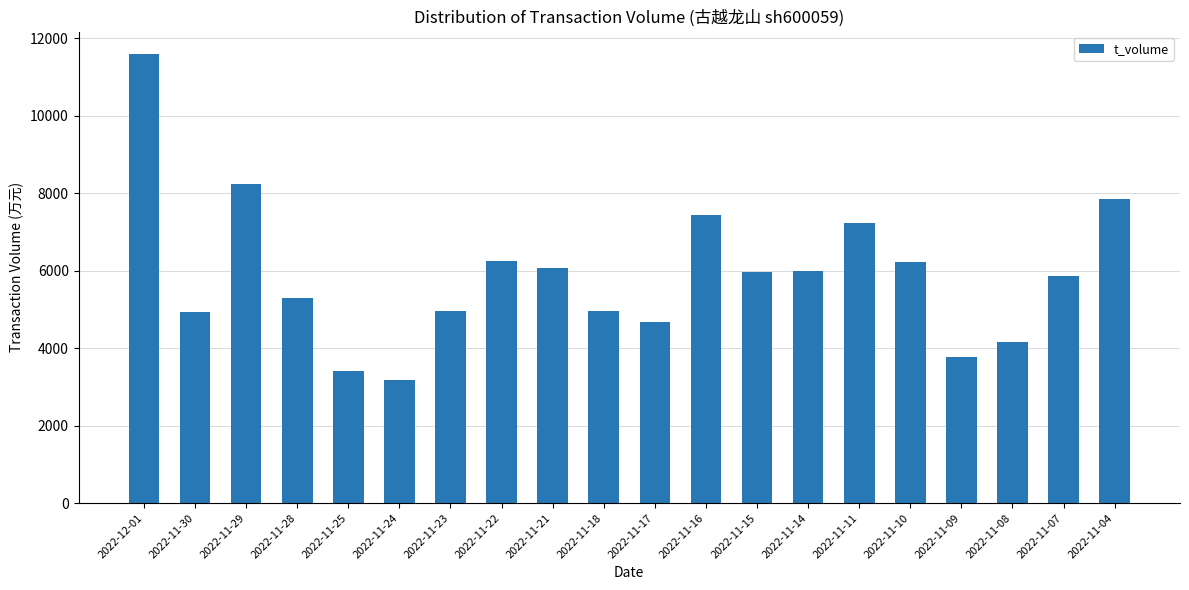

How many data points does each series have?

20